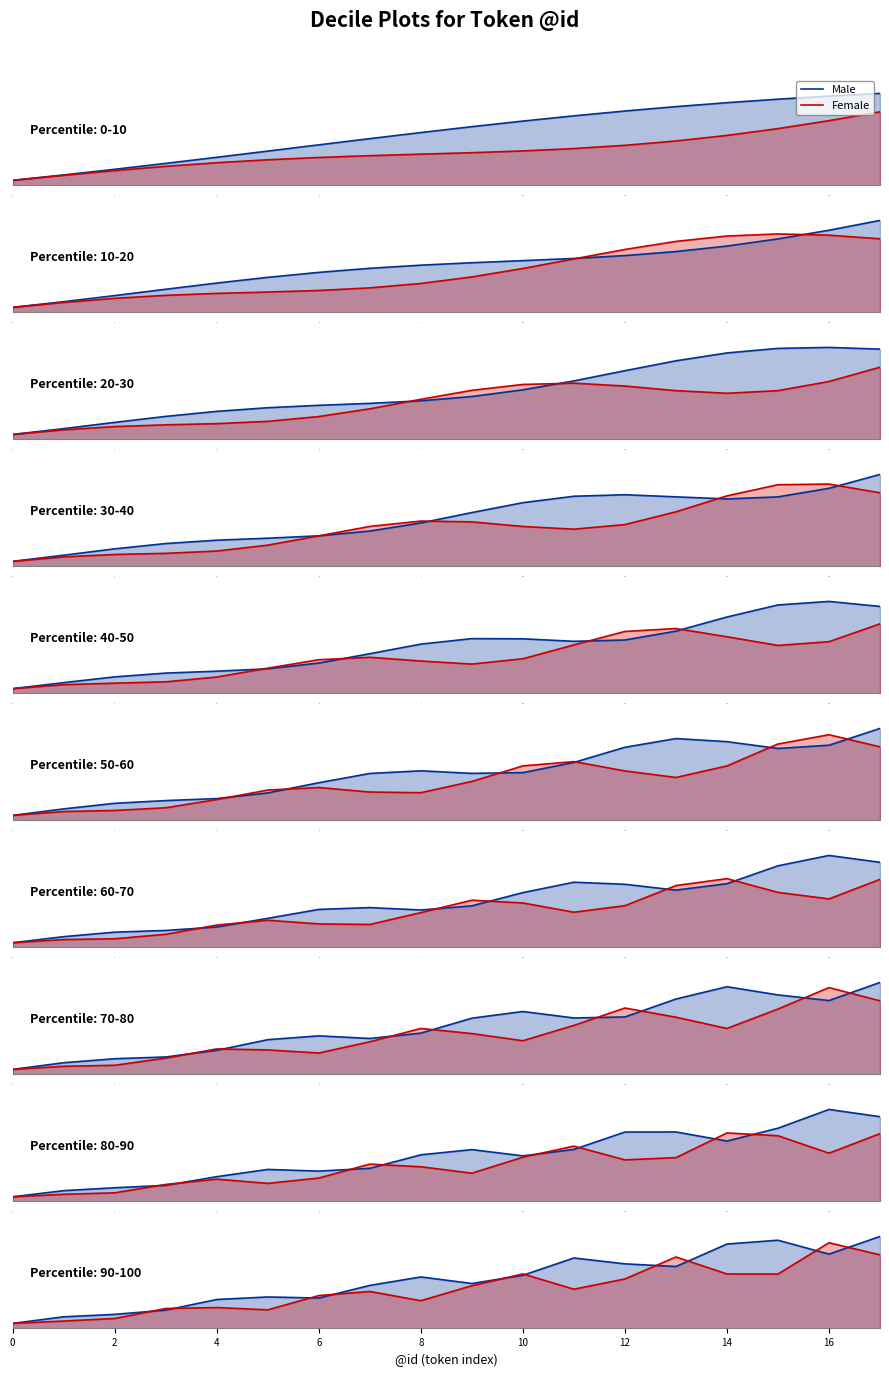

Rank the series by their average value, from lowest to highest.

Female, Male